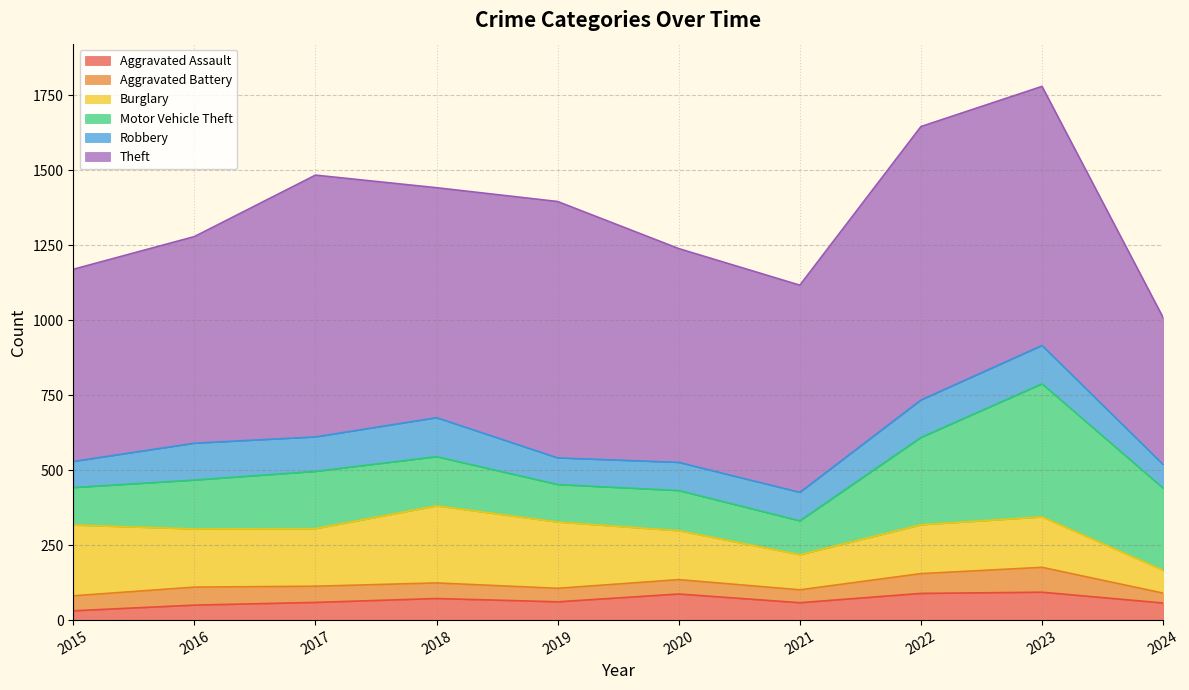

Where does the Aggravated Assault series first go above 61?

2018